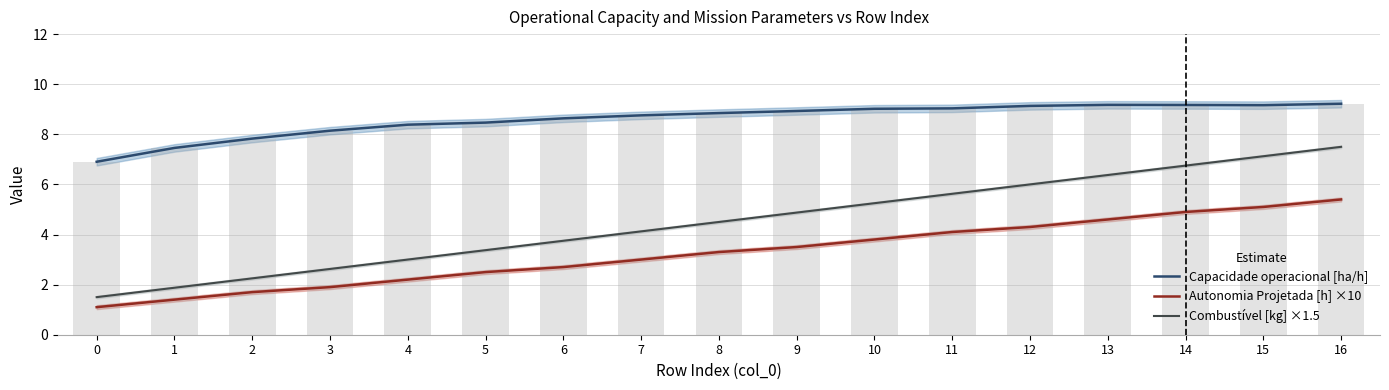

Rank the series by their average value, from highest to lowest.

Capacidade operacional [ha/h], Combustível [kg] ×1.5, Autonomia Projetada [h] ×10